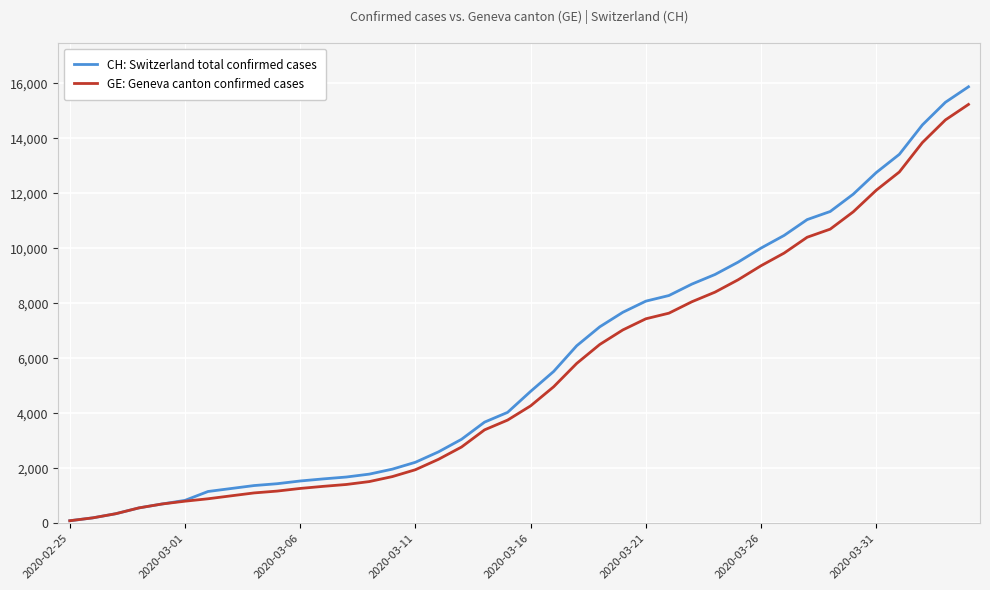

What is the highest value of the CH: Switzerland total confirmed cases series?

15857